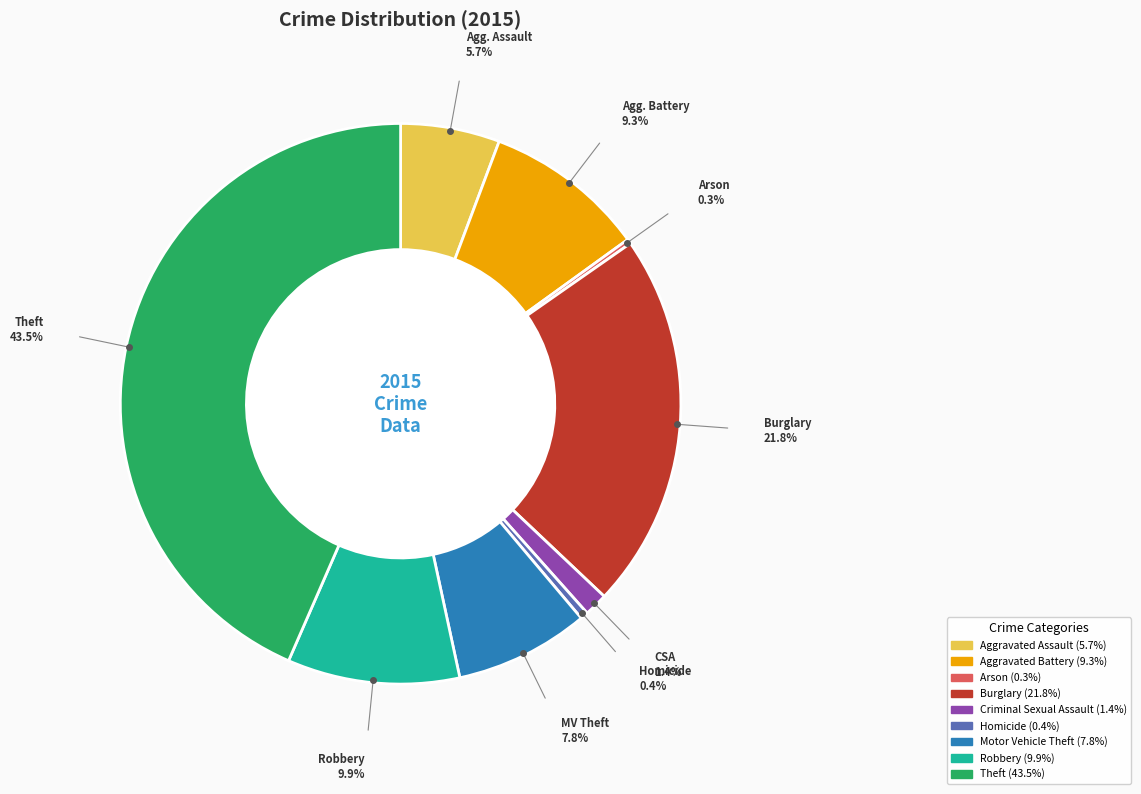

What is the total percentage of Criminal Sexual Assault and Aggravated Battery?

10.7%